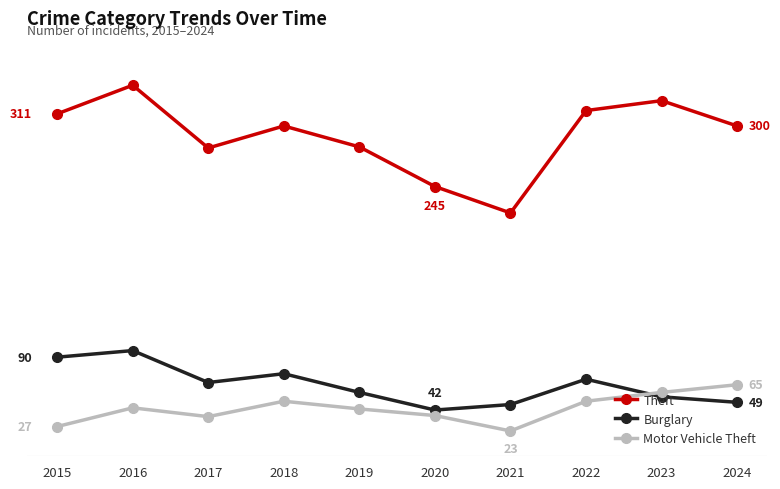

Is this an area chart (filled region under the line)?

No